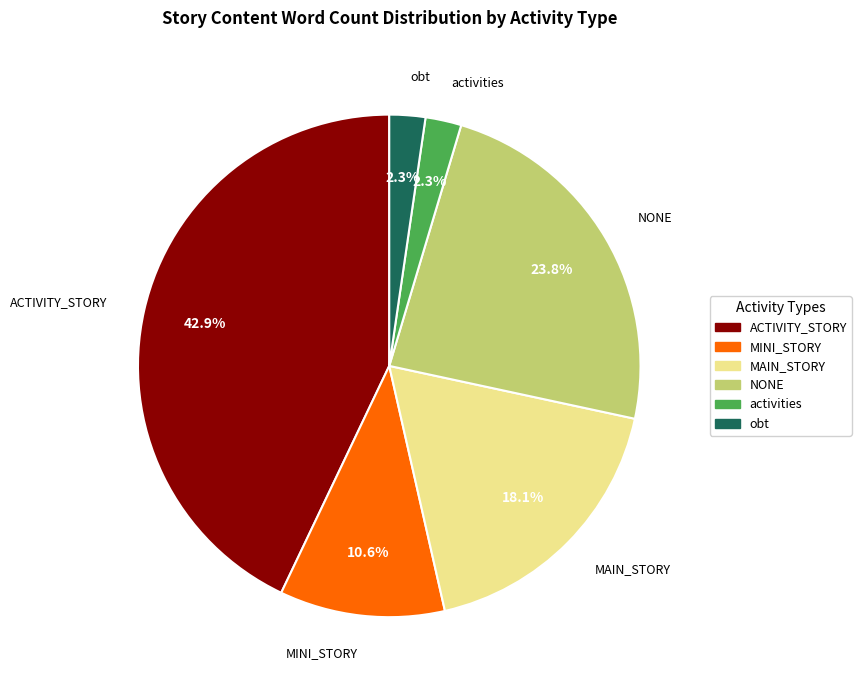

Which category has the biggest portion of the pie?

ACTIVITY_STORY